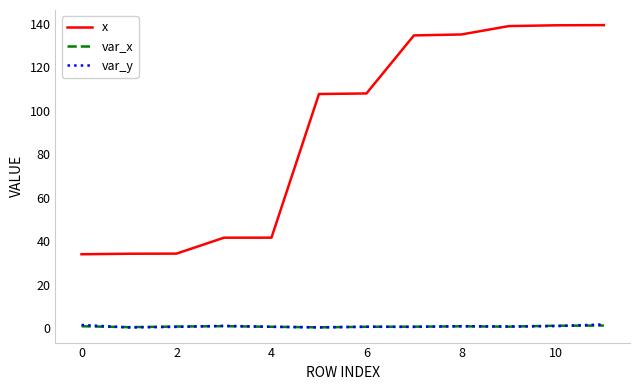

What is the lowest value of the x series?

34.0